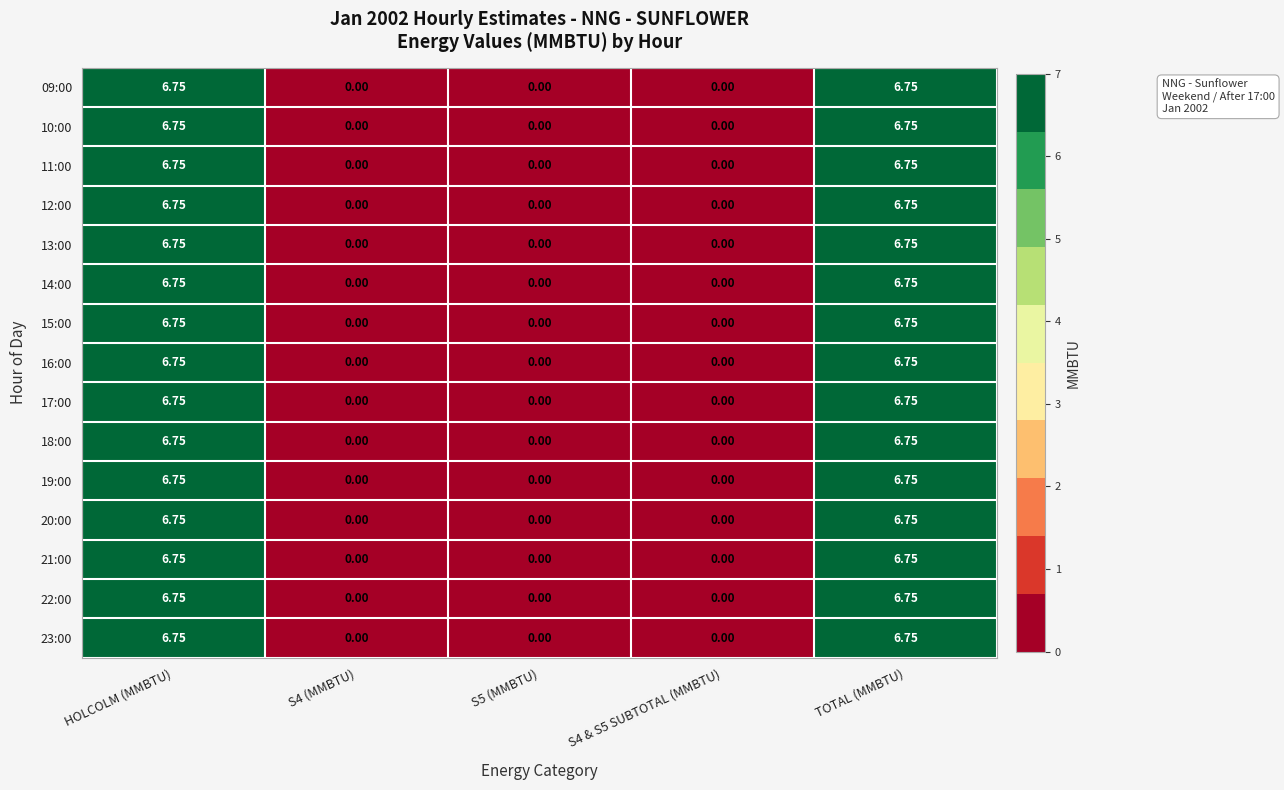

How many data points does each series have?

5